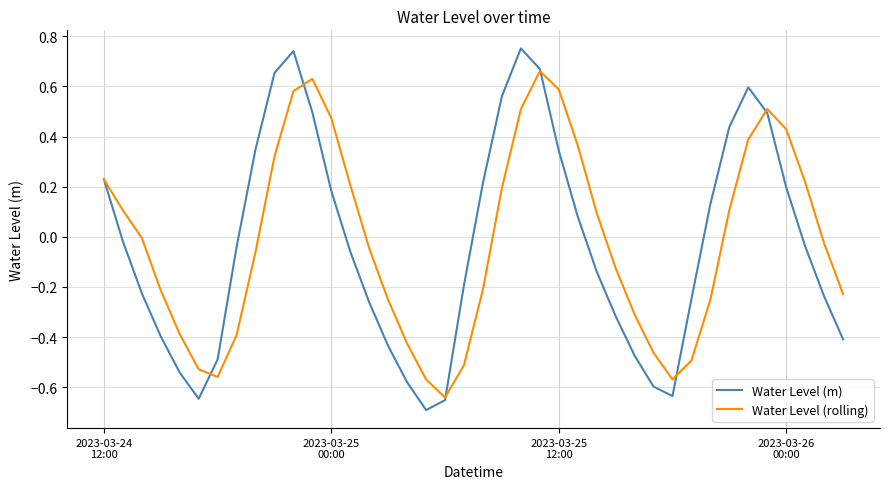

Rank the series by their maximum value, from highest to lowest.

Water Level (m), Water Level (rolling)